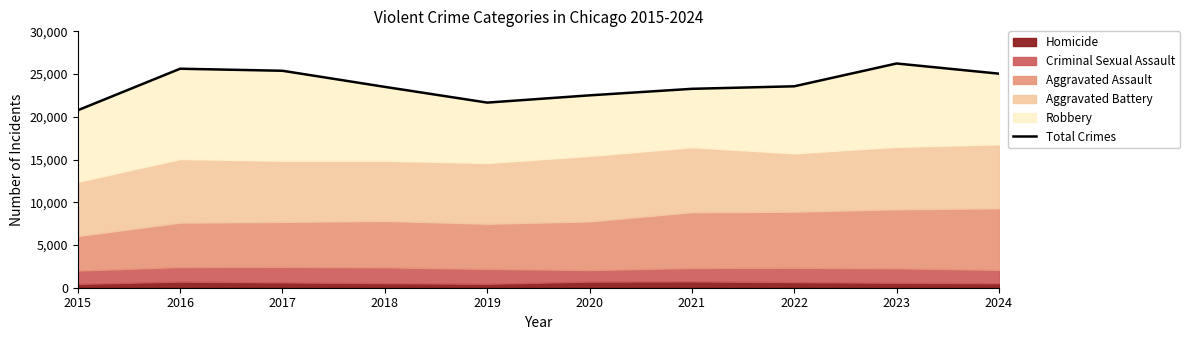

Rank the categories by value from highest to lowest.

2023, 2016, 2017, 2024, 2022, 2018, 2021, 2020, 2019, 2015